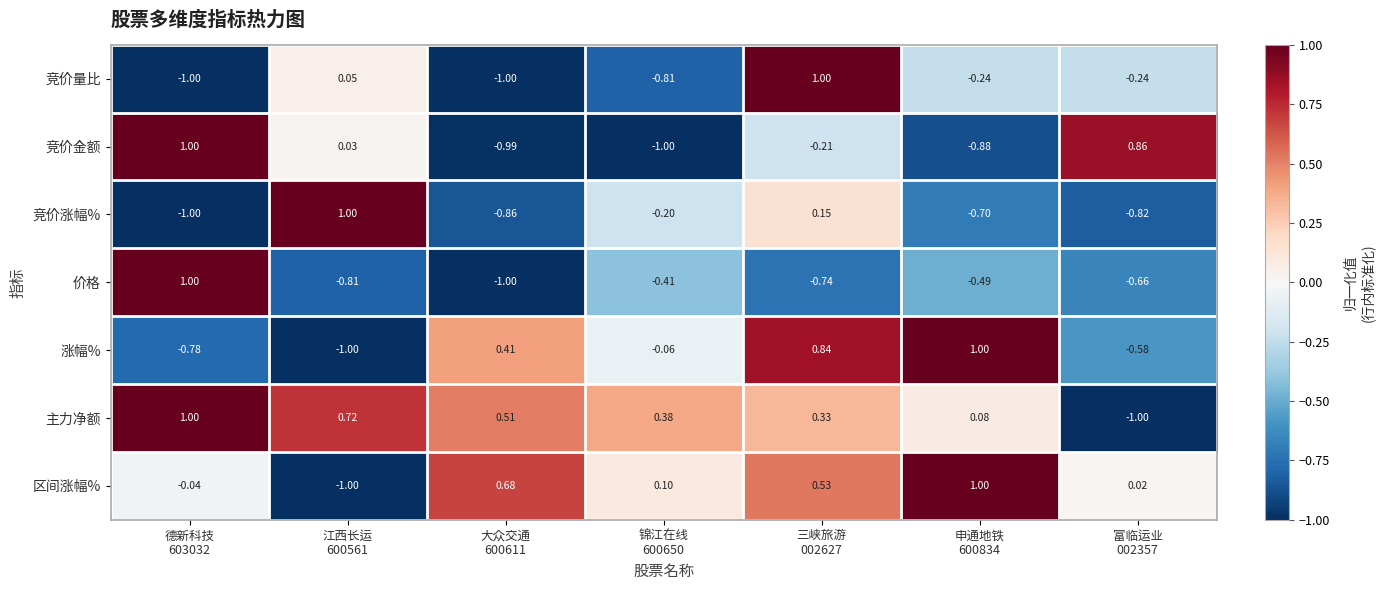

Which series has the largest total across all categories?

主力净额